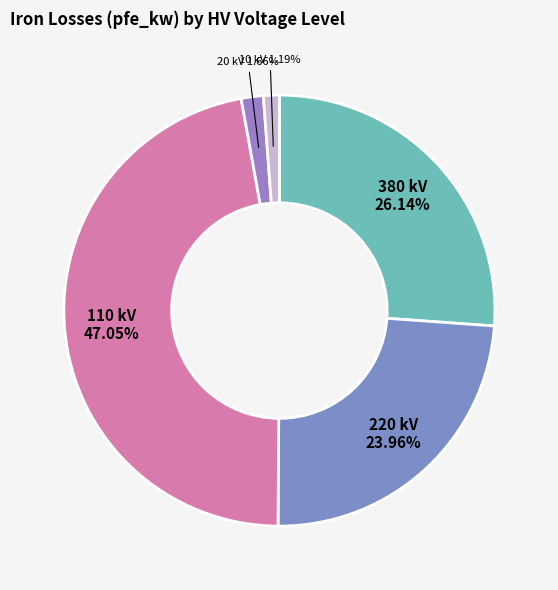

What is the total percentage of 10 and 20?

2.8%